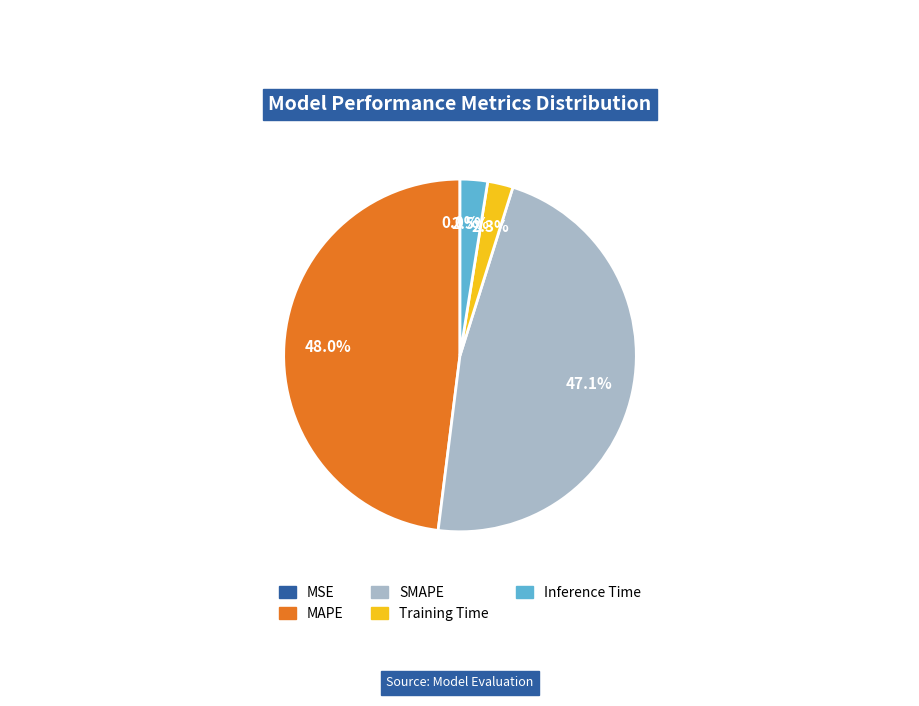

To the nearest percent, what portion does SMAPE represent?

47%